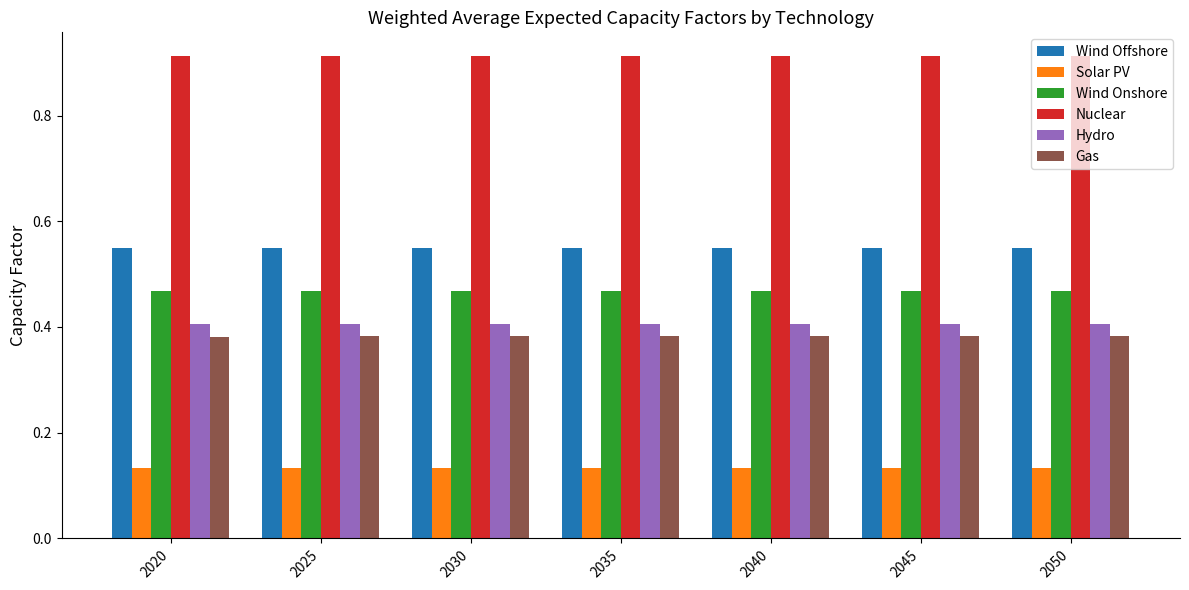

How many Gas values are between 0 and 1?

7